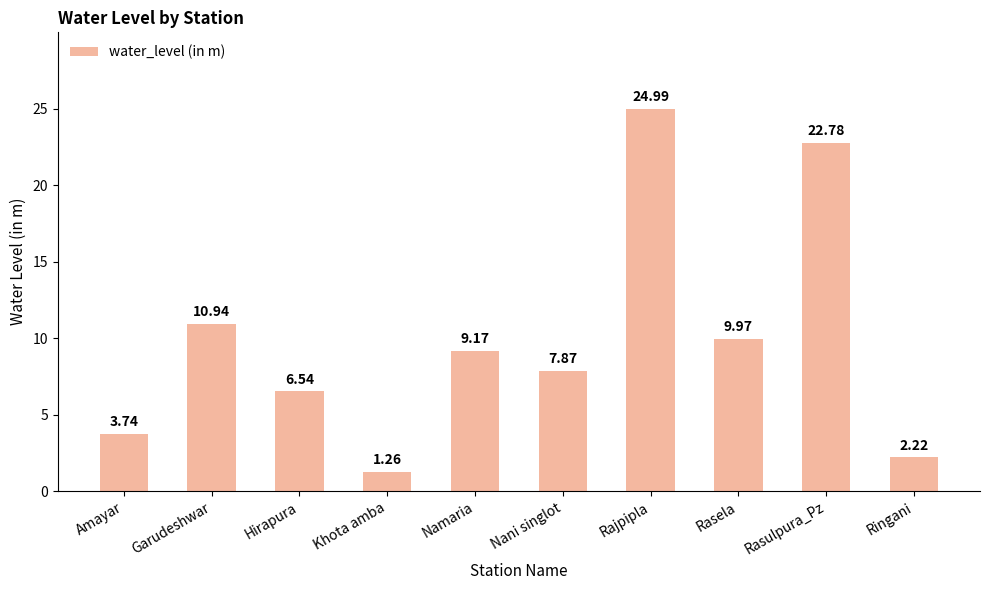

Rank the categories by value from highest to lowest.

Rajpipla, Rasulpura_Pz, Garudeshwar, Rasela, Namaria, Nani singlot, Hirapura, Amayar, Ringani, Khota amba